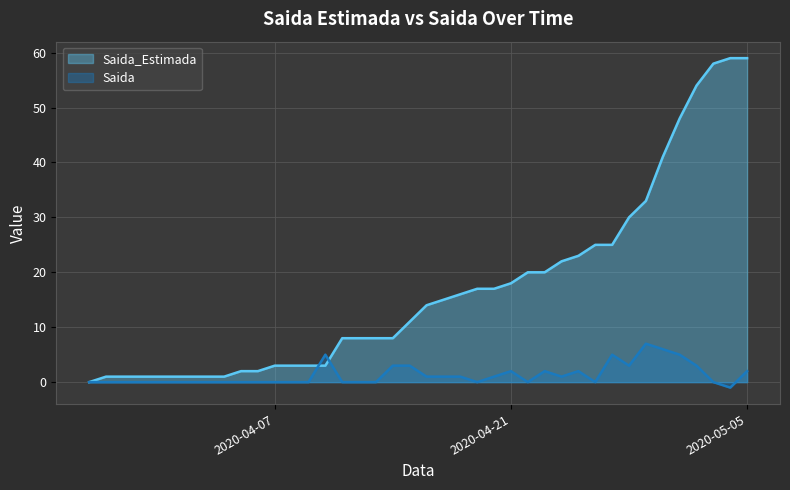

How many series are shown in this chart?

2